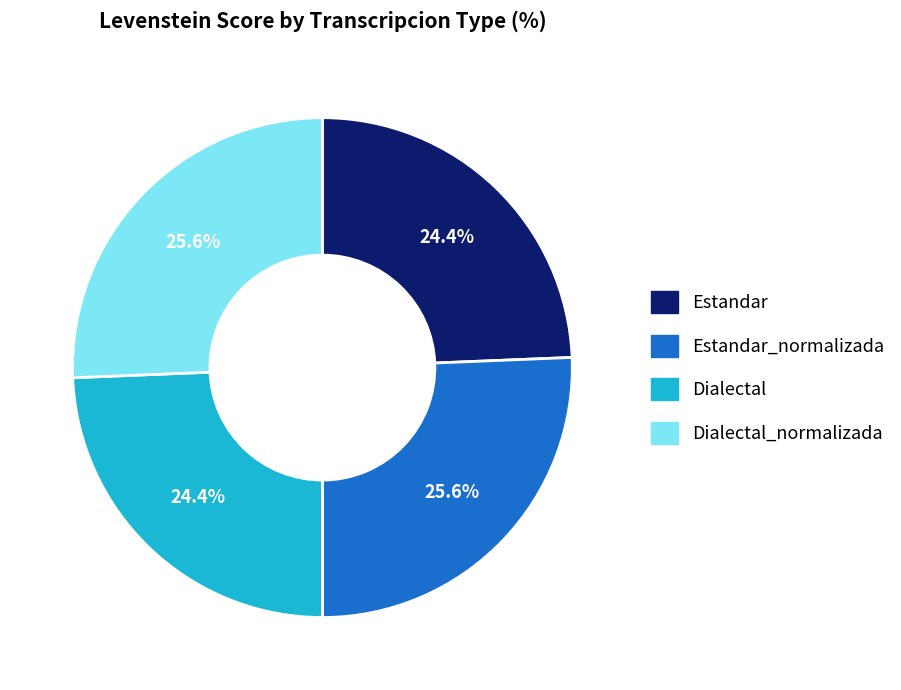

The Estandar_normalizada slice represents 26% of the pie. True or false?

True